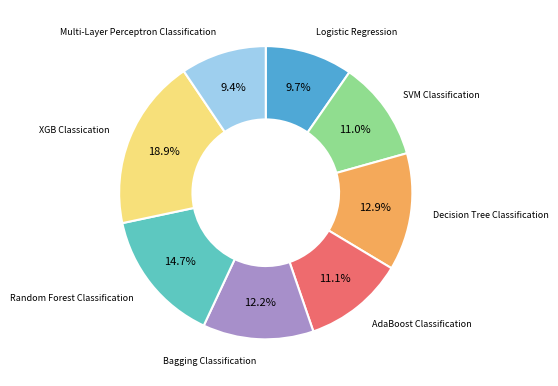

To the nearest percent, what is the average slice percentage?

12%